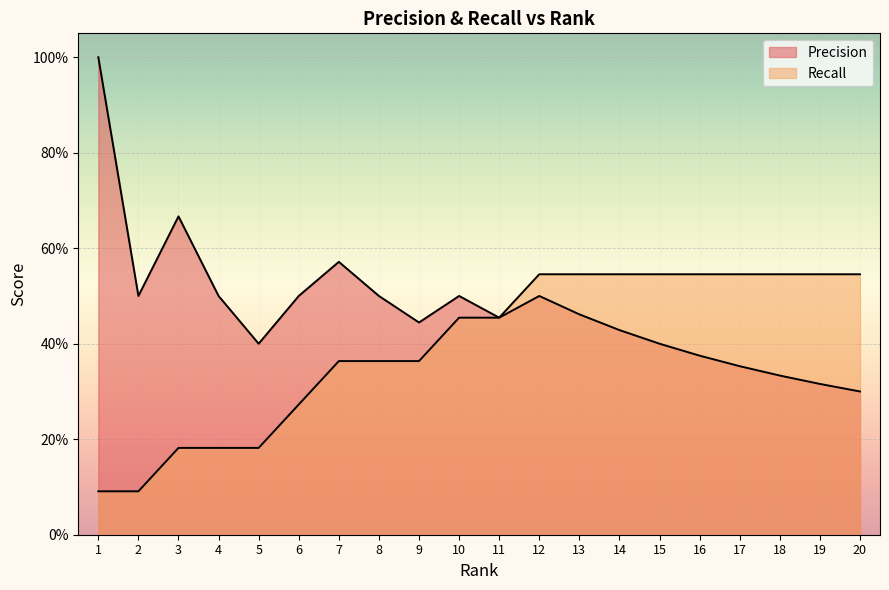

True or false: Precision and Recall intersect in this chart.

False